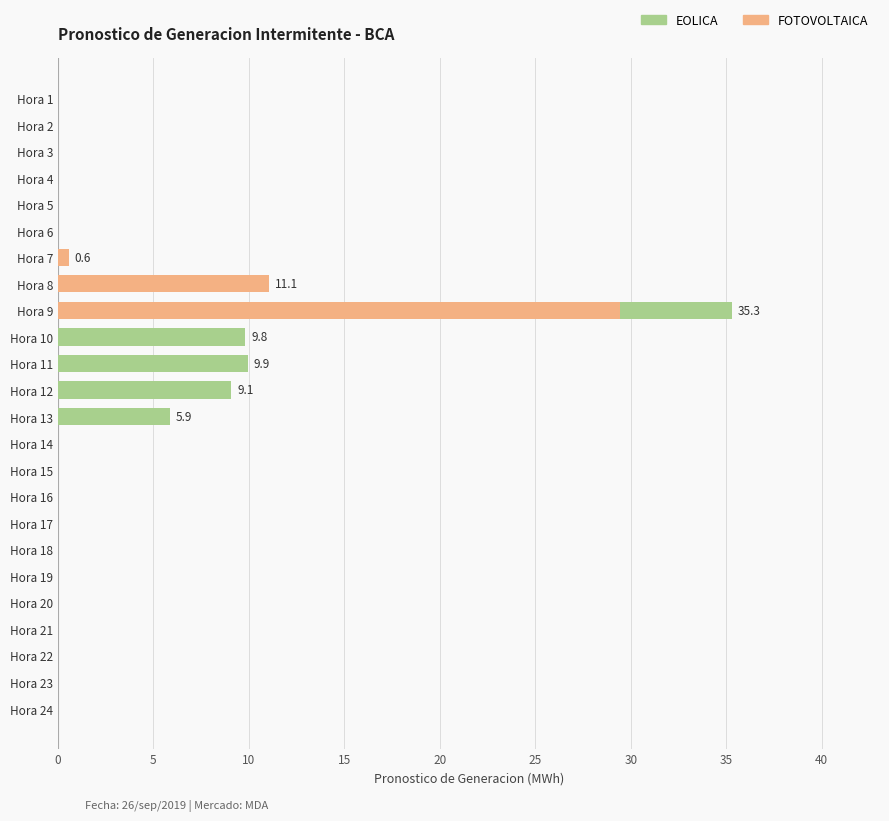

What is the sum of the FOTOVOLTAICA values at Hora 9 and Hora 1?

29.4